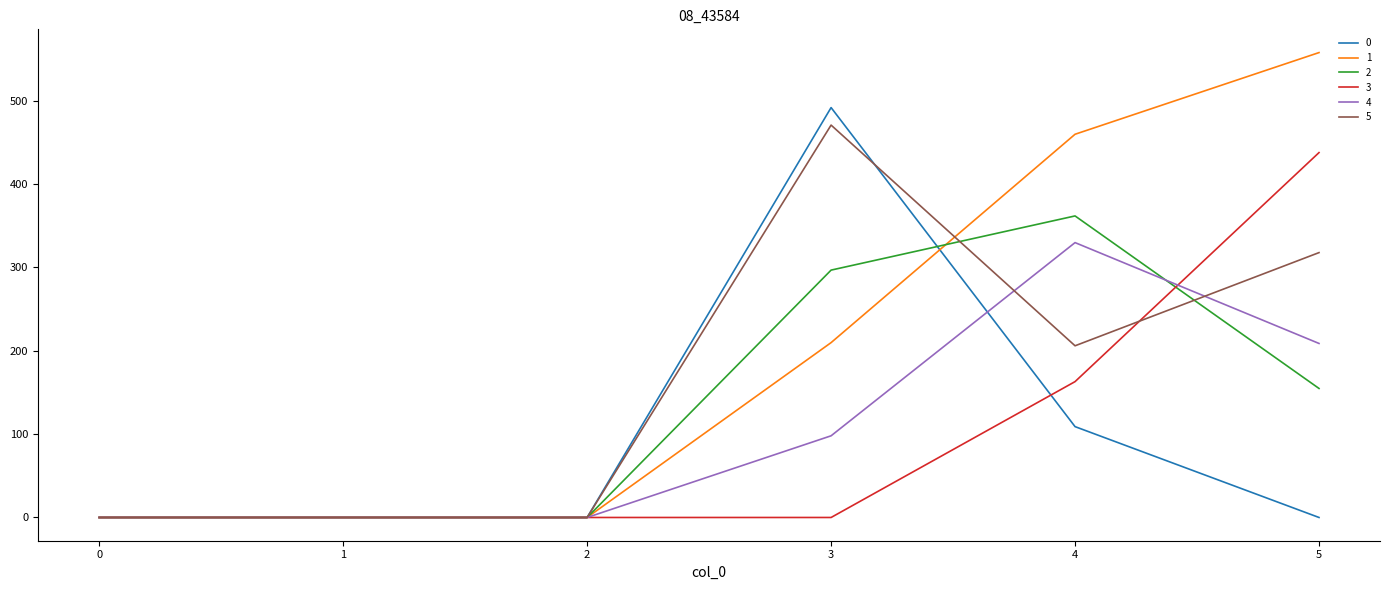

At how many categories does at least one series exceed 449?

3